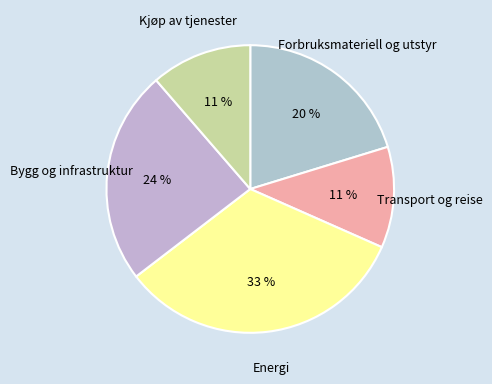

Do Transport og reise and Forbruksmateriell og utstyr together represent more than half of the pie?

No